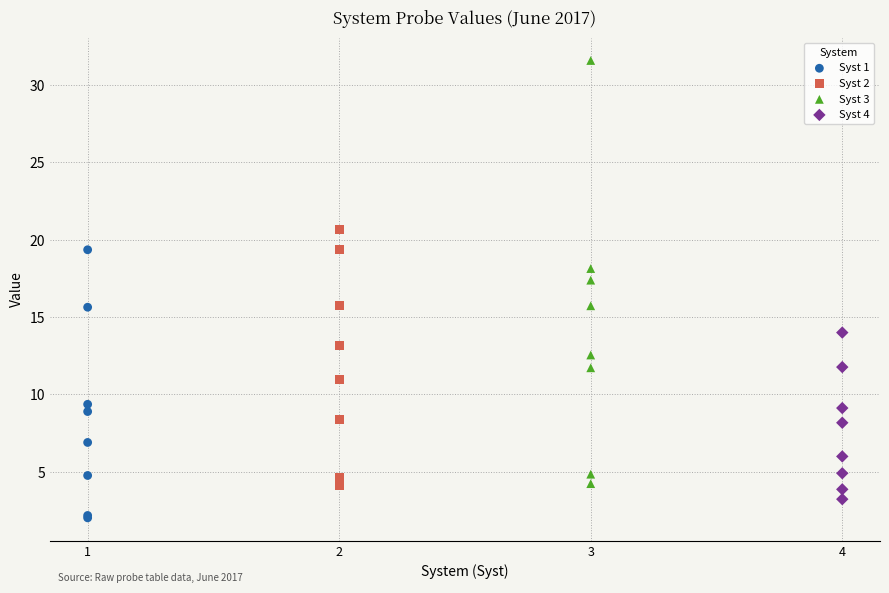

Which series has the widest spread of Y values?

Syst 3